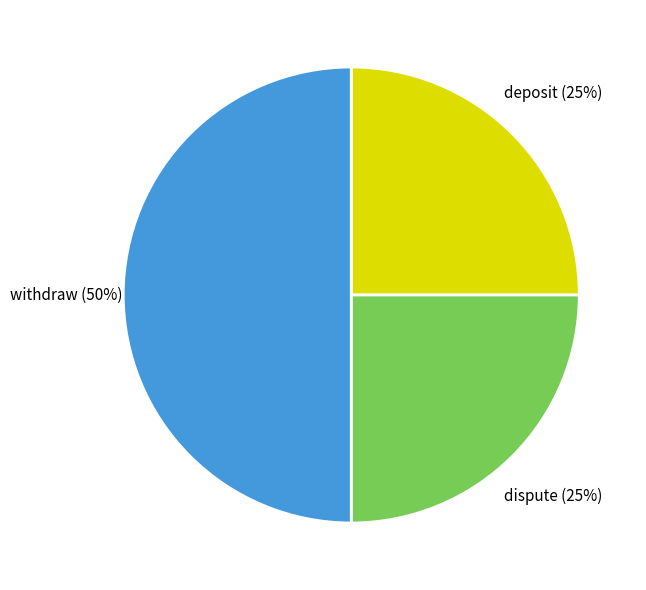

To the nearest percent, what is the average slice percentage?

33%